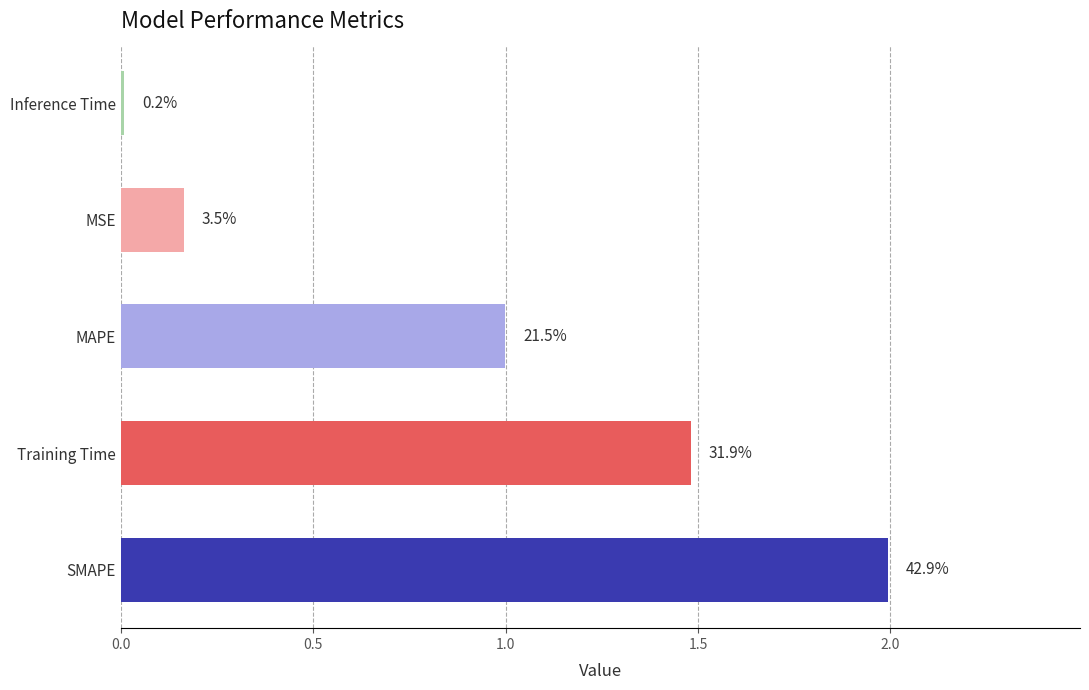

Does the chart contain any negative values?

No